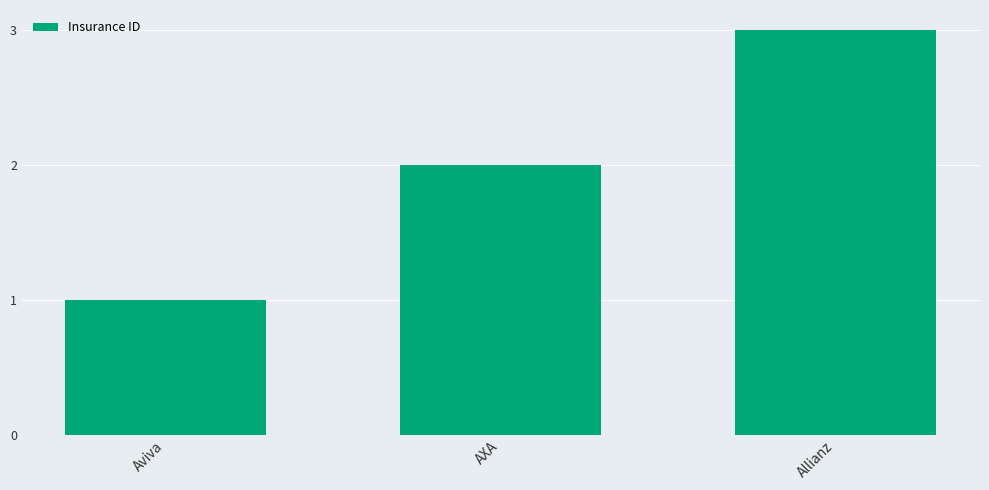

Rank the categories by value from lowest to highest.

Aviva, AXA, Allianz